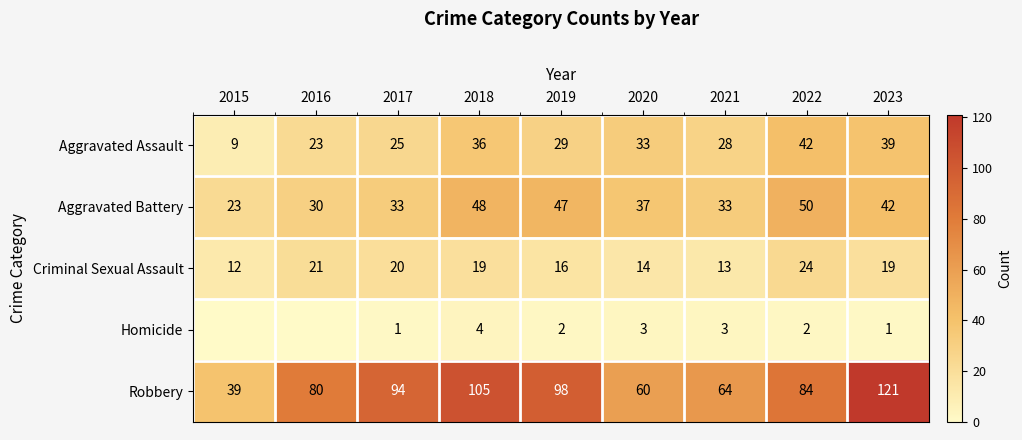

Is it true that Homicide equals 4 at 2020?

False